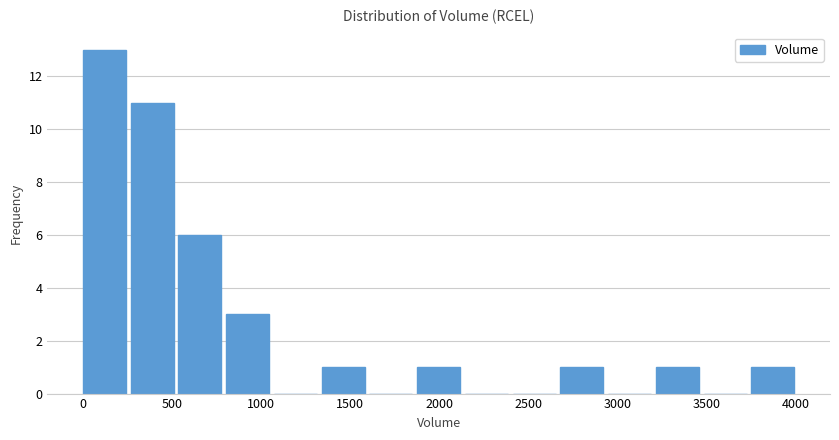

Which range on the x-axis has the tallest bar?

0 to 250